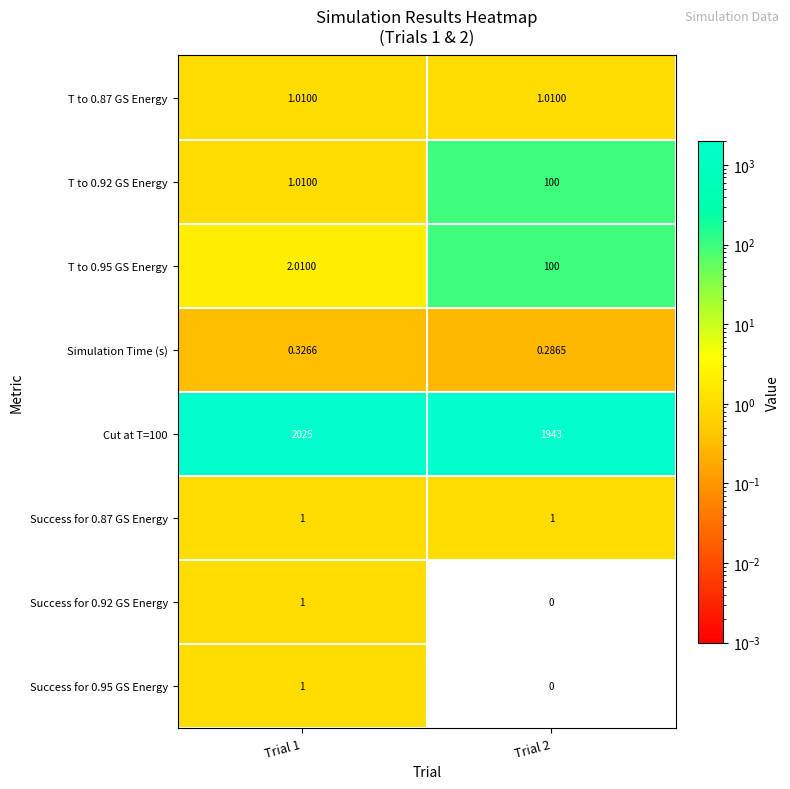

Reading left to right, transcribe all the data shown in this chart.

T to 0.87 GS Energy: Trial 1=1.0	Trial 2=1.0
T to 0.92 GS Energy: Trial 1=1.0	Trial 2=100.0
T to 0.95 GS Energy: Trial 1=2.0	Trial 2=100.0
Simulation Time (s): Trial 1=0.3	Trial 2=0.3
Cut at T=100: Trial 1=2025.0	Trial 2=1943.0
Success for 0.87 GS Energy: Trial 1=1.0	Trial 2=1.0
Success for 0.92 GS Energy: Trial 1=1.0	Trial 2=0.0
Success for 0.95 GS Energy: Trial 1=1.0	Trial 2=0.0